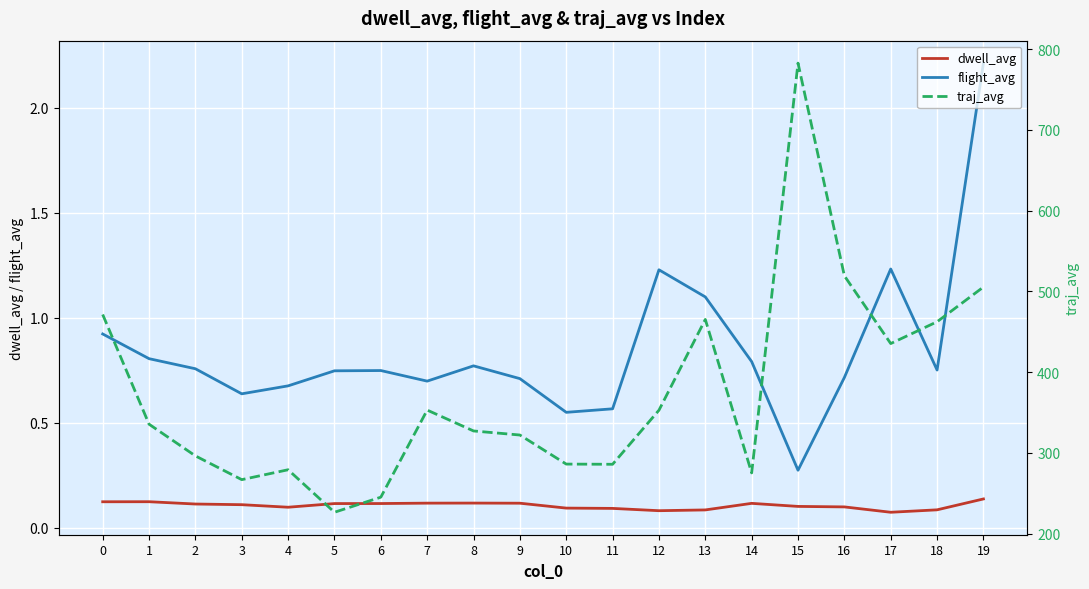

Is the value of traj_avg at 12 greater than the value of flight_avg at 0?

Yes